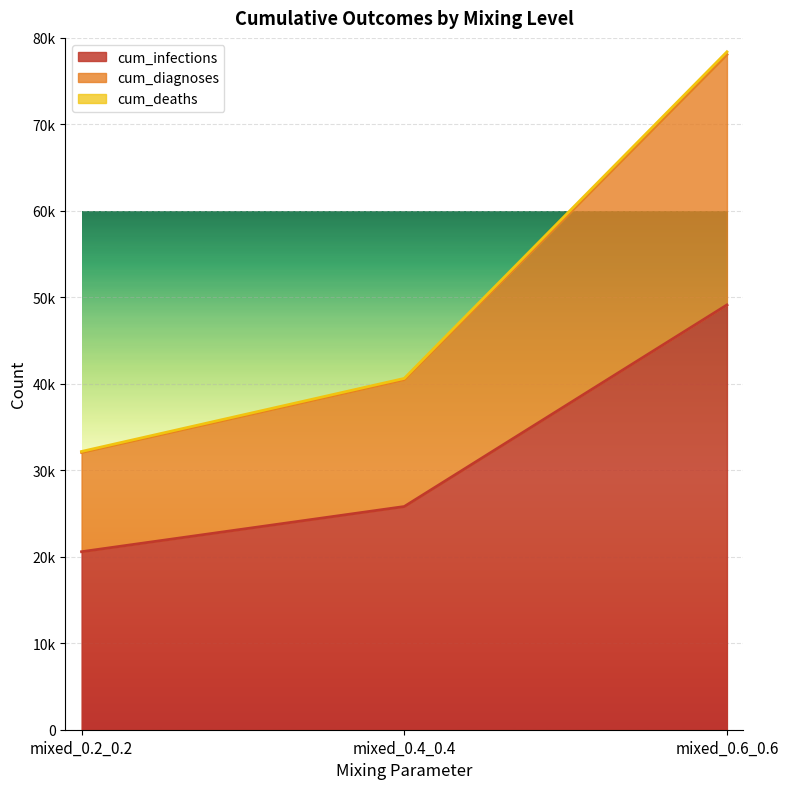

Which category has the highest value in the cum_diagnoses series?

mixed_0.6_0.6